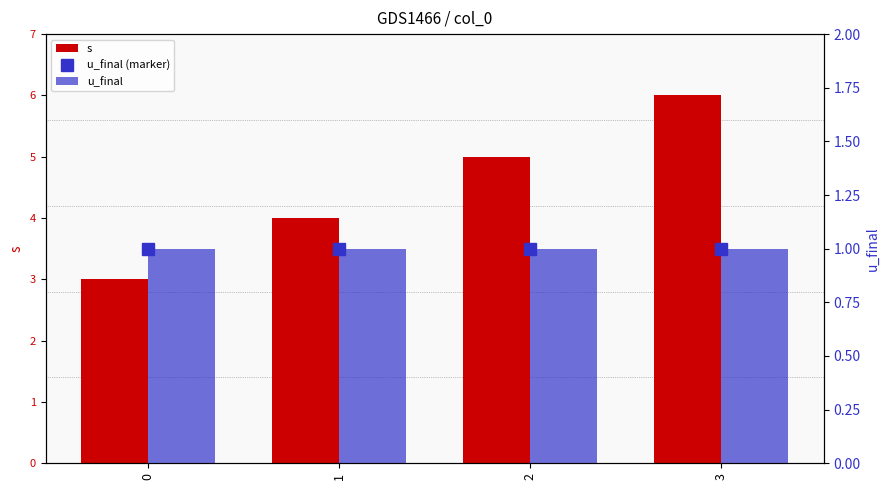

Which has a higher value, 0 or 1?

1